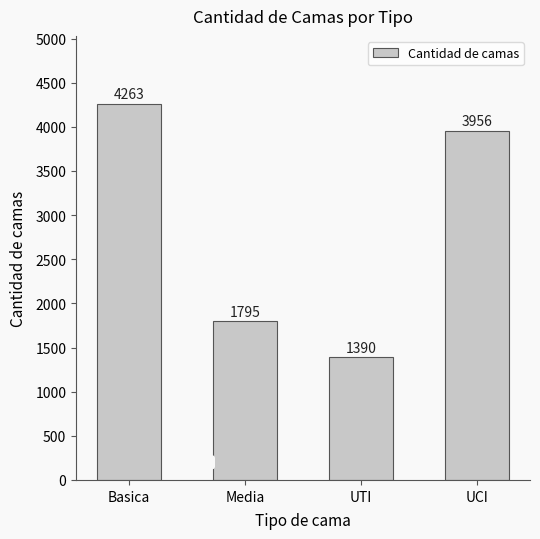

Is it true that the value at Basica is 4263?

True